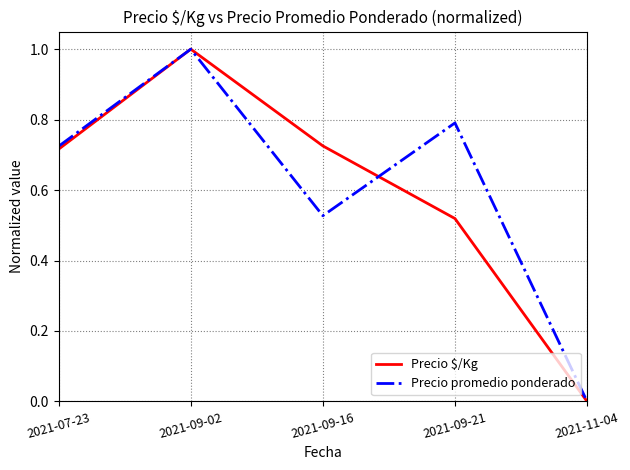

List the series in order of their overall mean, highest first.

Precio promedio ponderado, Precio $/Kg